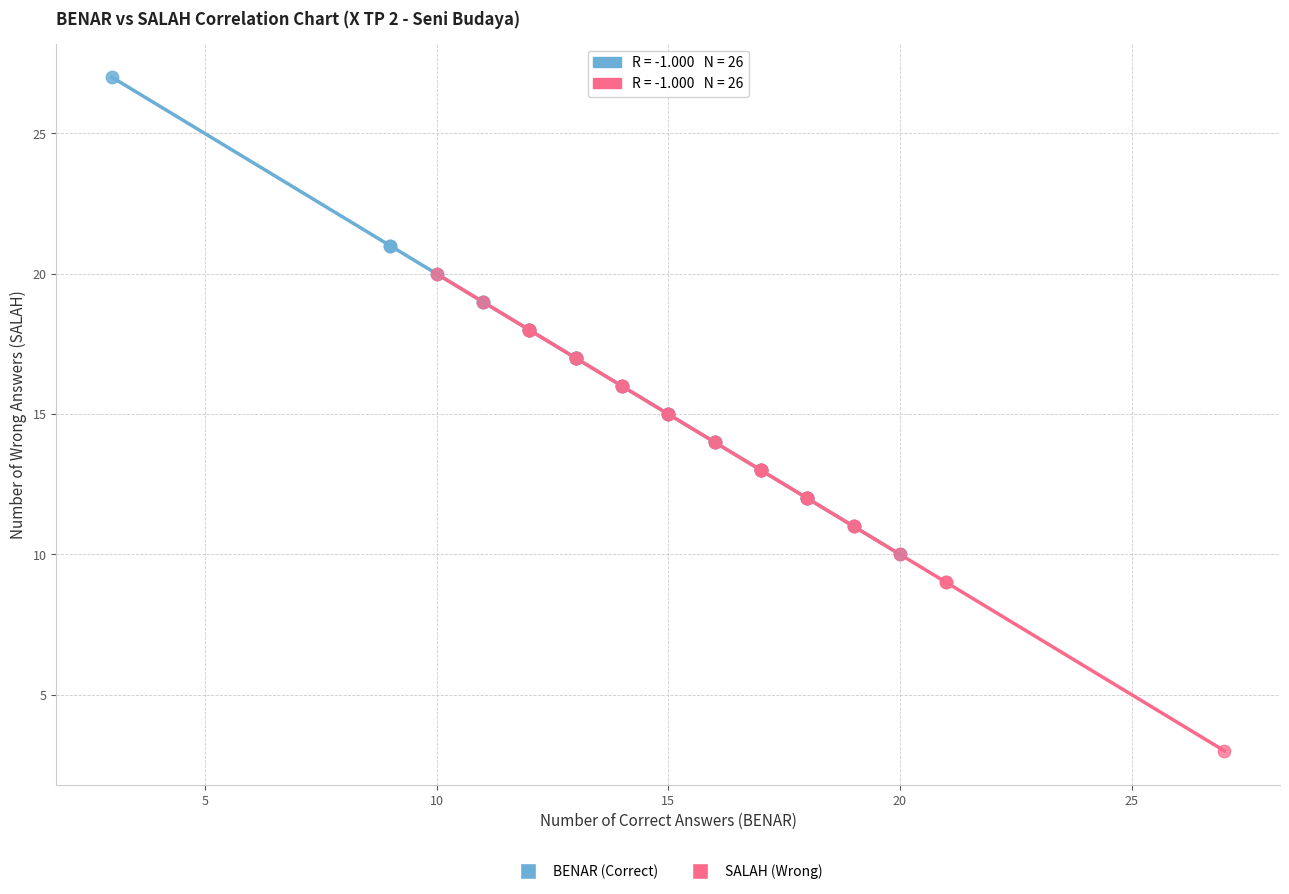

Which series reaches the maximum Y coordinate?

BENAR (Correct)